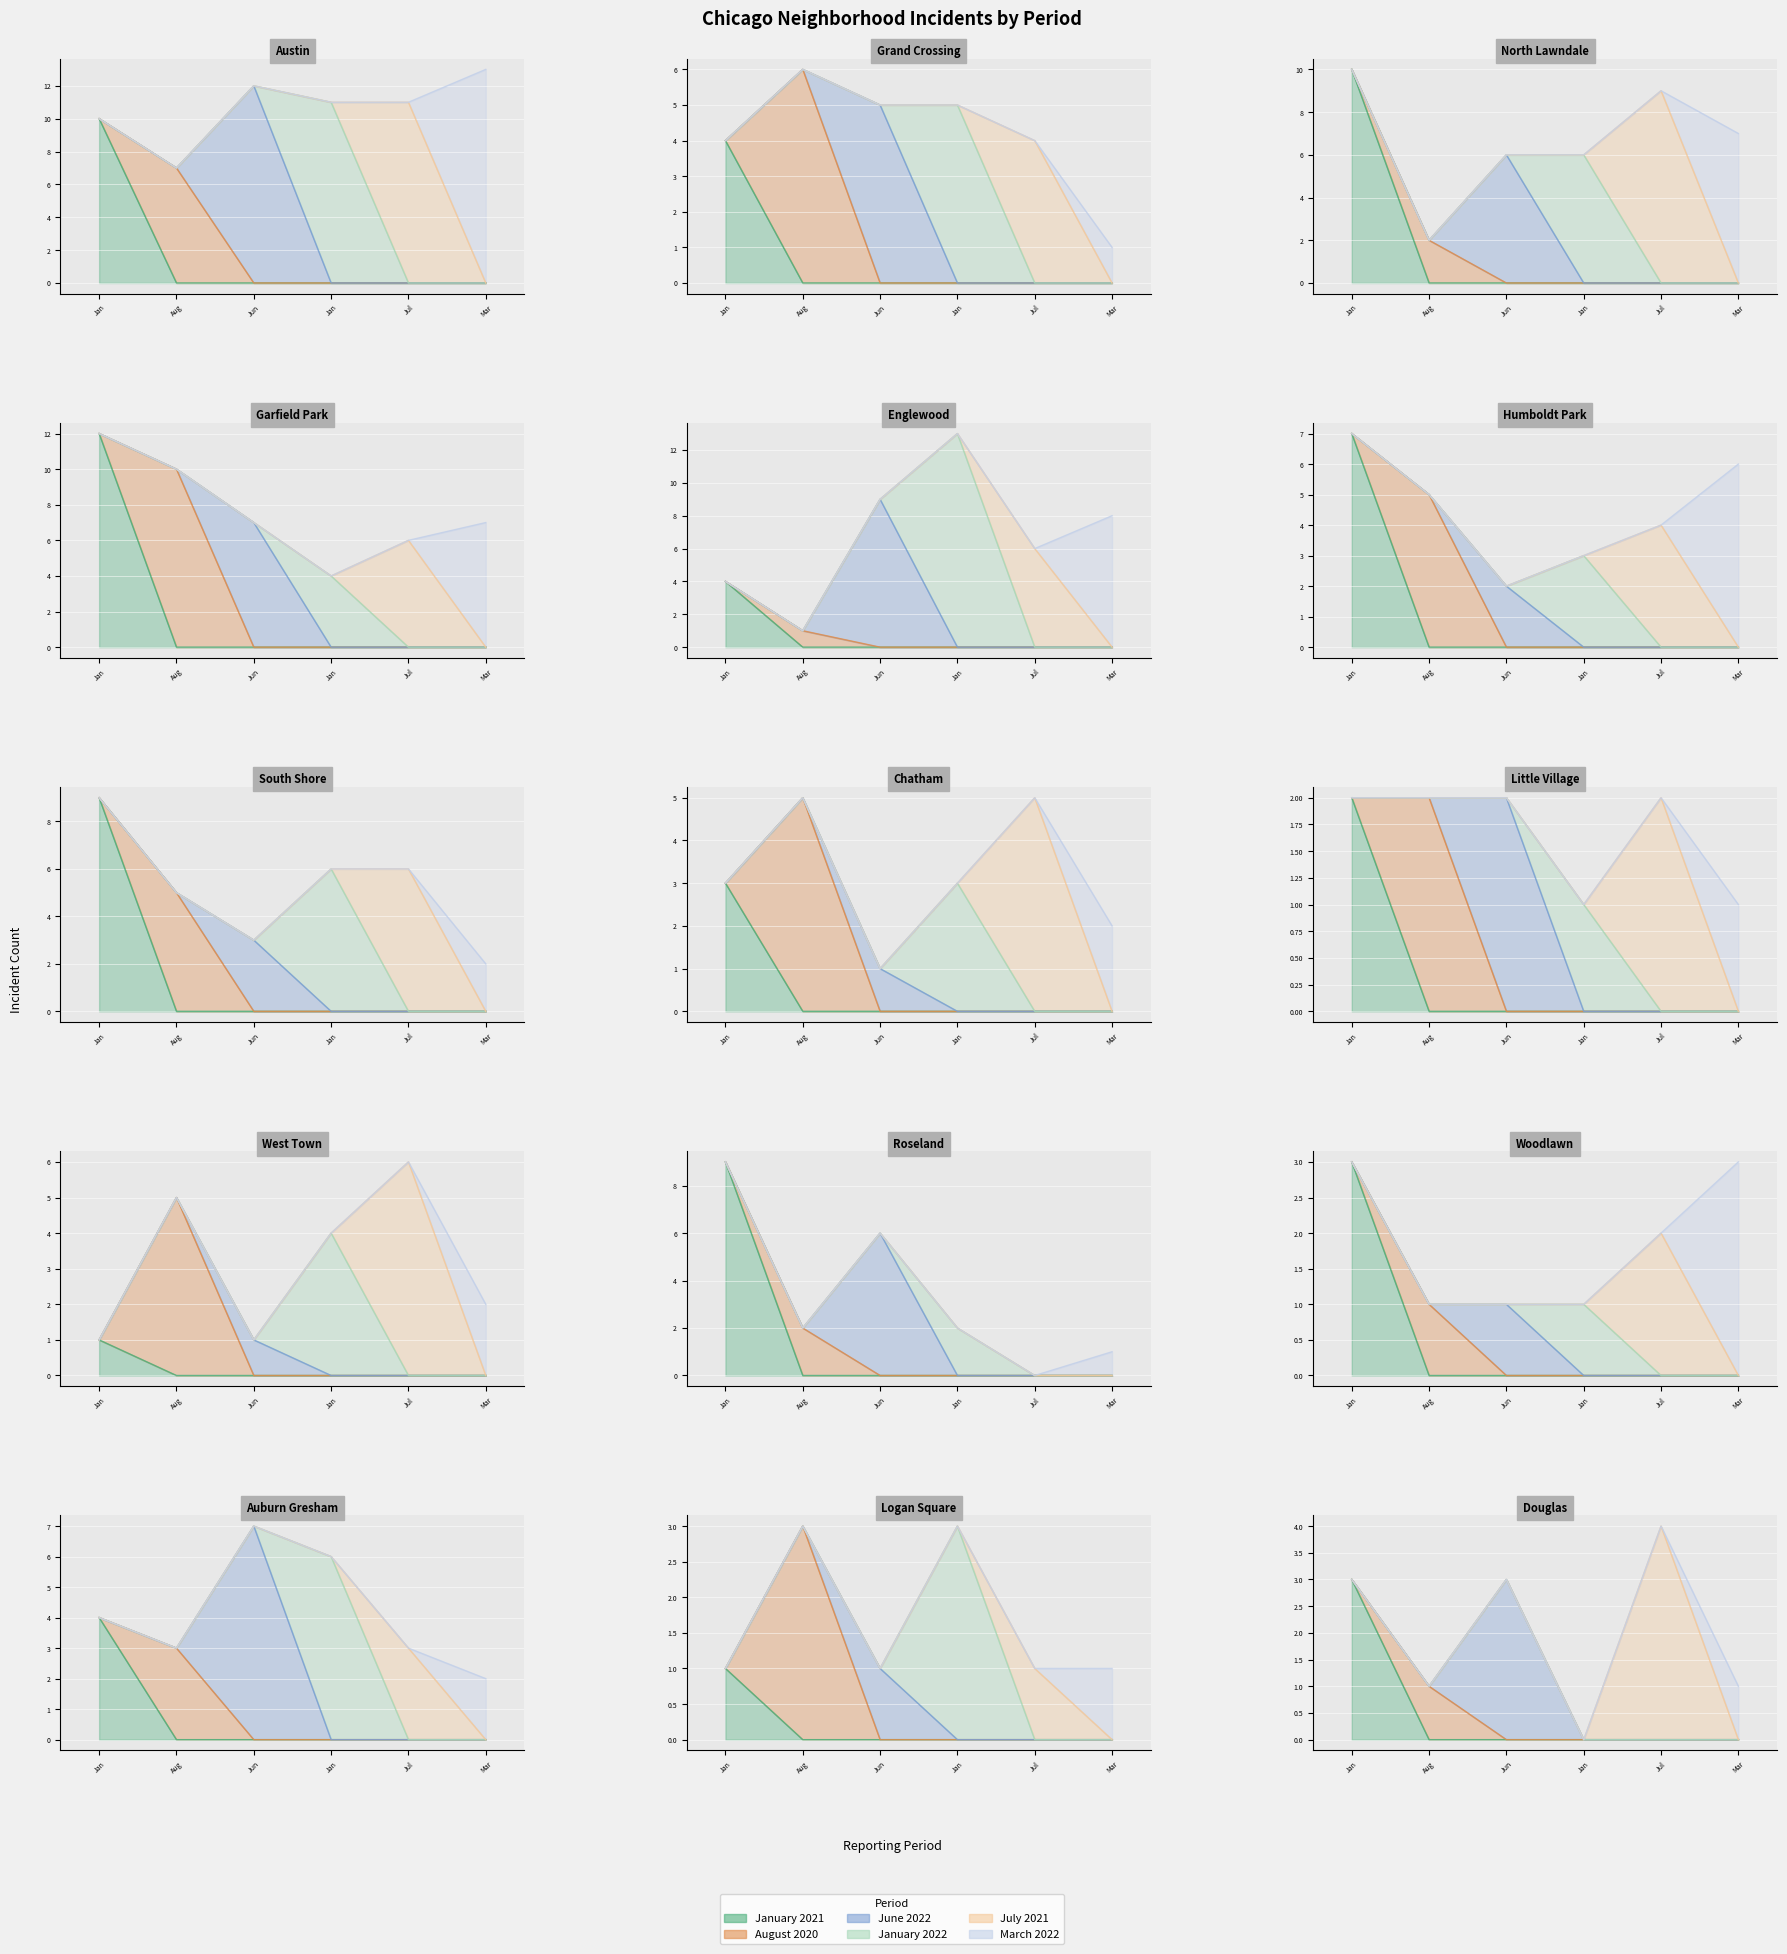

What is the difference between the second highest and second lowest values in the January 2021 series?

9